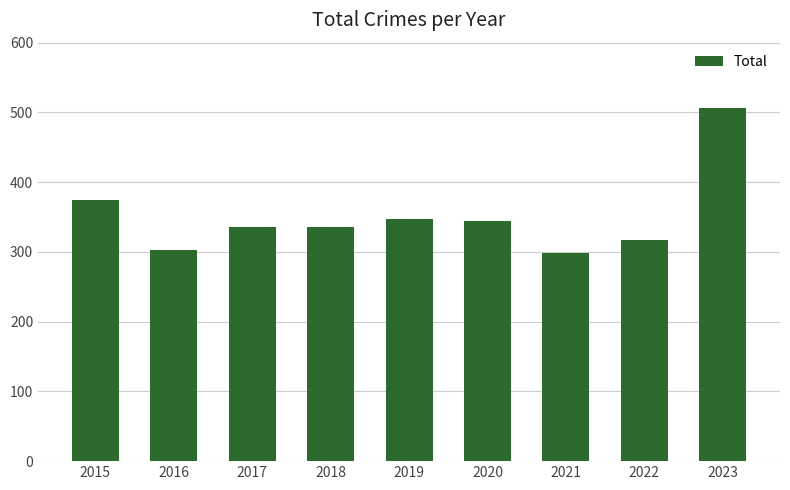

How many categories are shown in the chart?

9